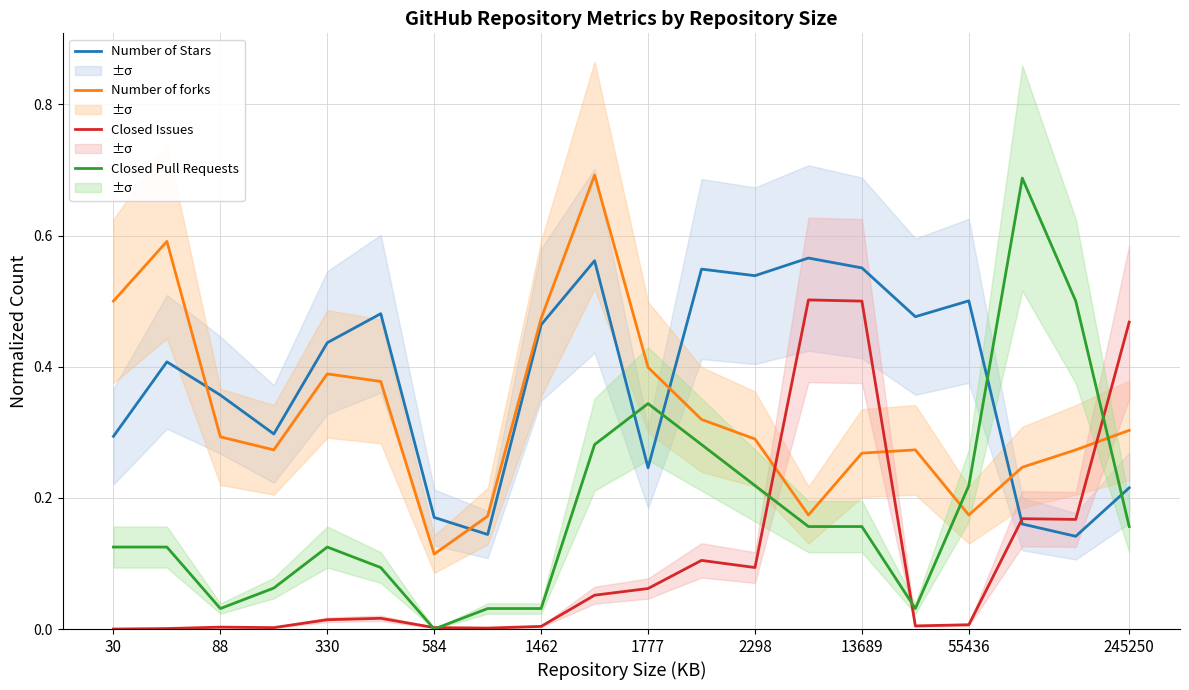

What are all the series names shown in the legend?

Number of Stars, Number of forks, Closed Issues, Closed Pull Requests